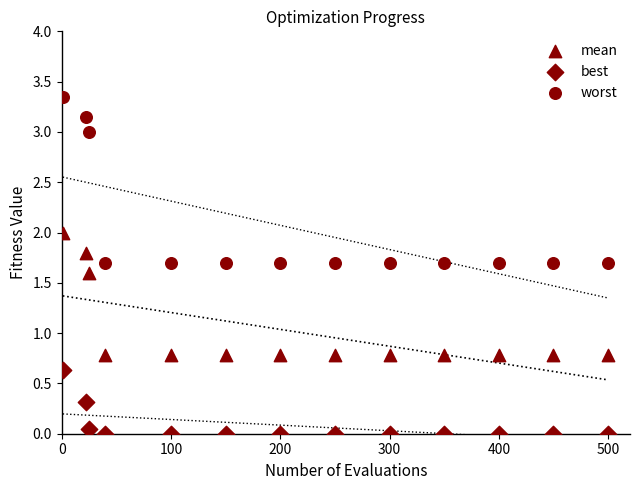

Count the number of points in this scatter plot.

39